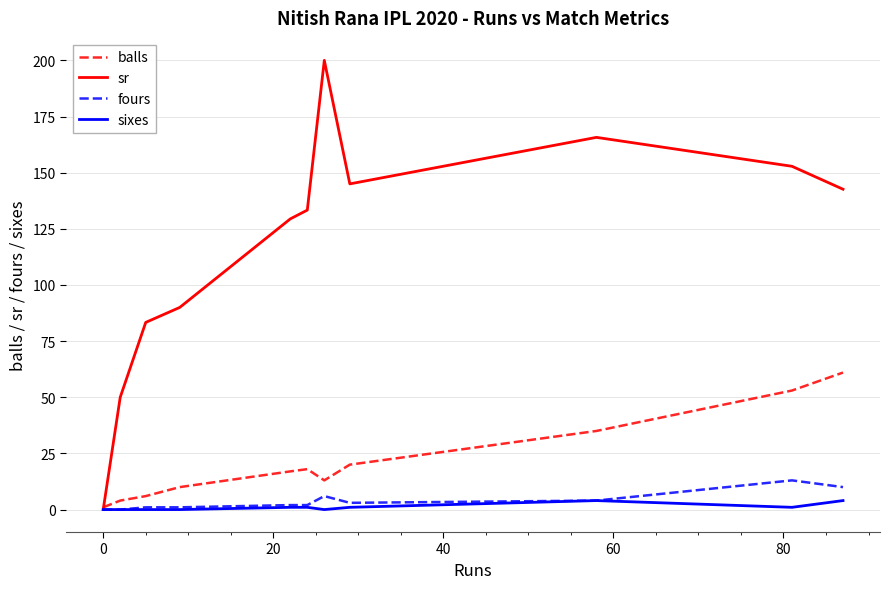

In balls, how many points are lower than both neighbors (excluding endpoints)?

1